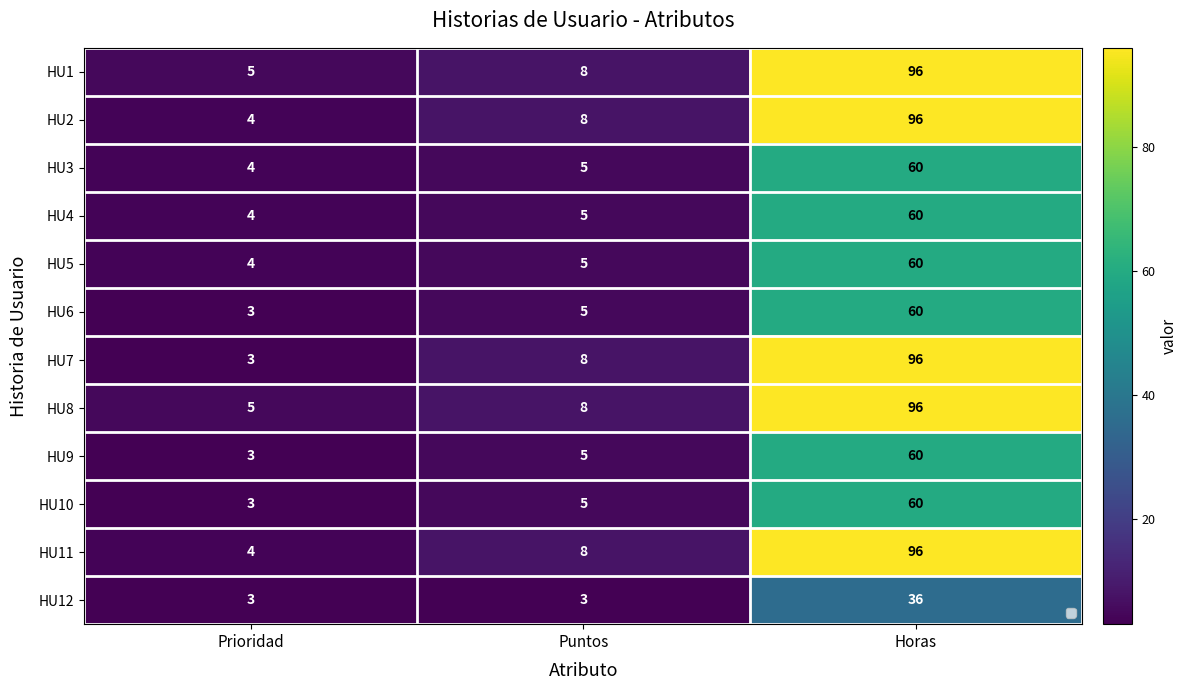

What is the smallest value displayed?

3